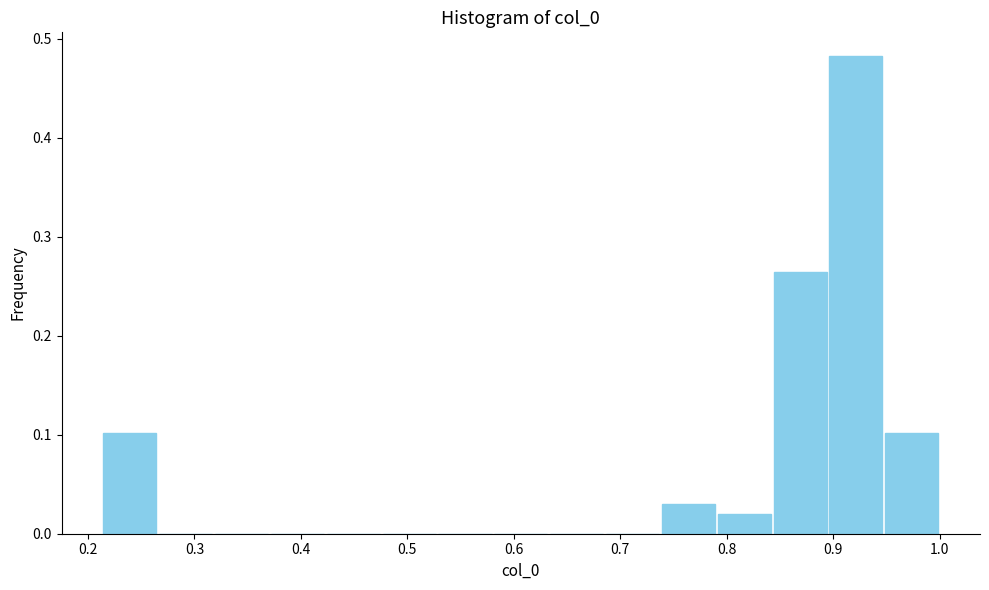

Reading left to right, transcribe this chart: for each bar, give the range it covers on the x-axis and its height. Neither the bar edges nor the heights are printed on the chart, so give them approximately, as read against the axes.

0.21 to 0.27: 0.10
0.27 to 0.32: 0
0.32 to 0.37: 0
0.37 to 0.42: 0
0.42 to 0.48: 0
0.48 to 0.53: 0
0.53 to 0.58: 0
0.58 to 0.63: 0
0.63 to 0.69: 0
0.69 to 0.74: 0
0.74 to 0.79: 0.03
0.79 to 0.84: 0.02
0.84 to 0.90: 0.26
0.90 to 0.95: 0.48
0.95 to 1.00: 0.10